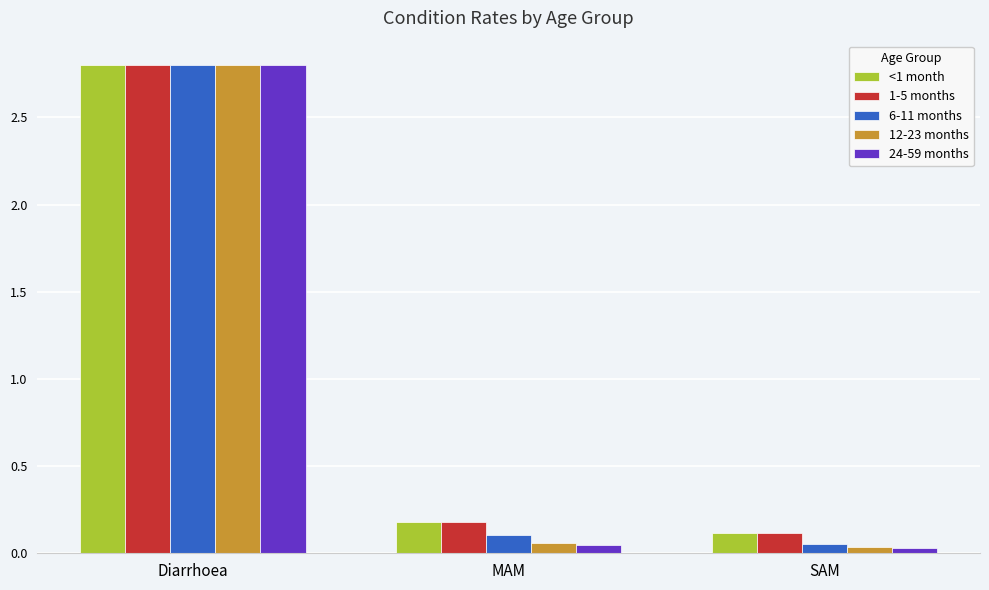

Is the value of 12-23 months at SAM greater than the value of <1 month at SAM?

No